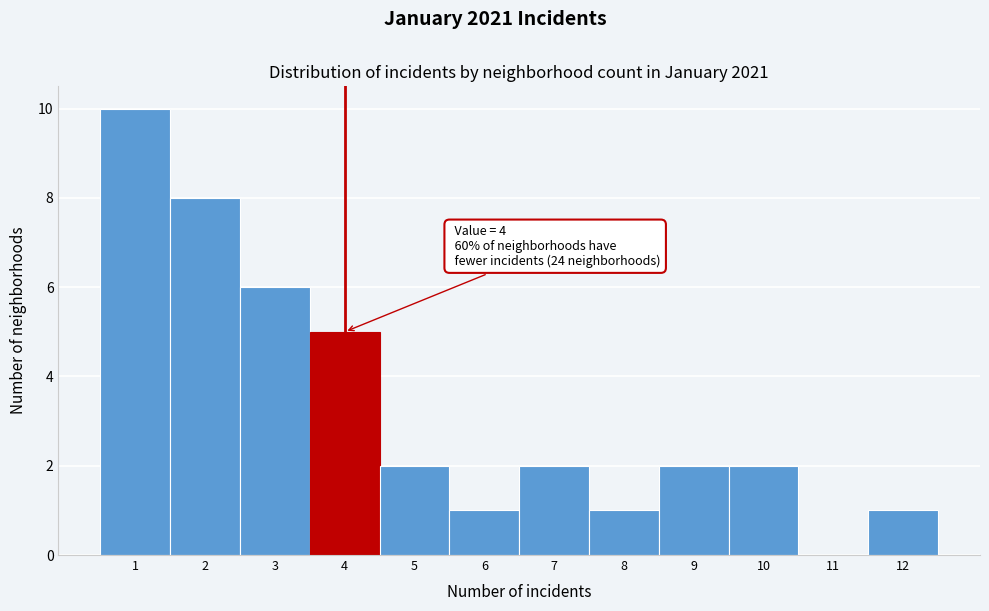

Which range on the x-axis has the tallest bar?

0.5 to 1.5